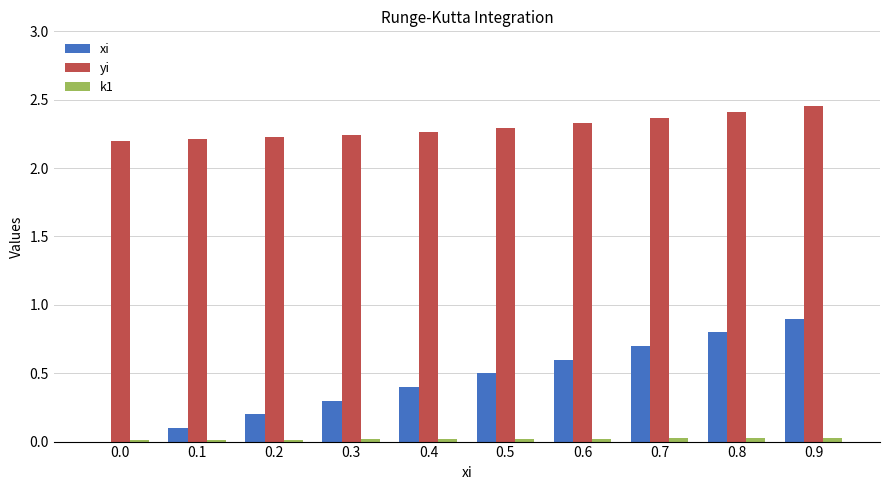

Is it true that yi equals 1.2 at 0.1?

False